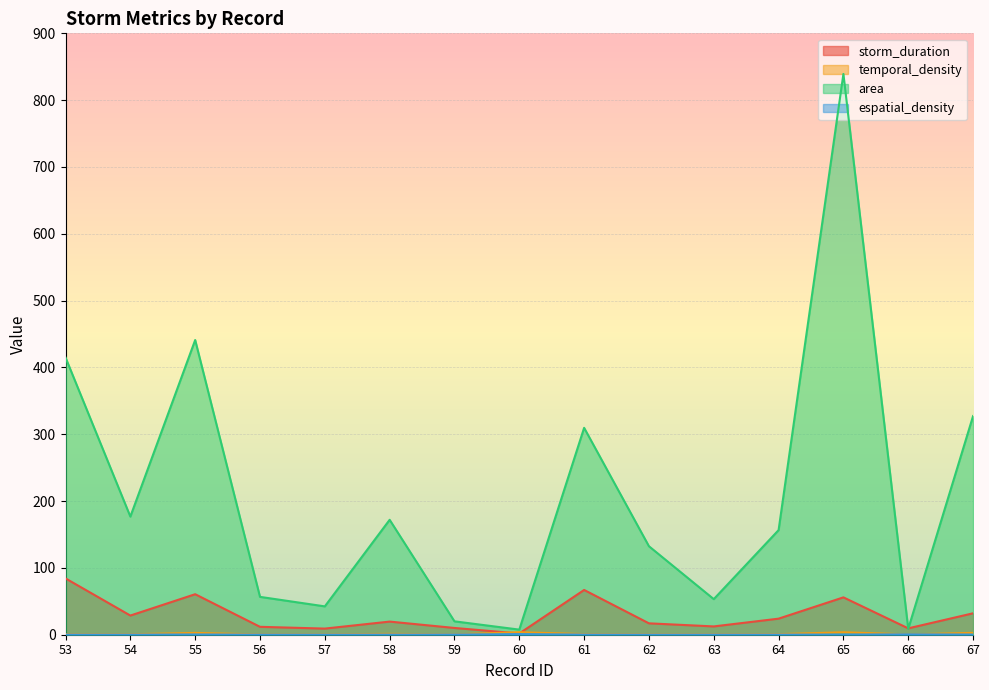

At which category is the sum across all series the highest?

65